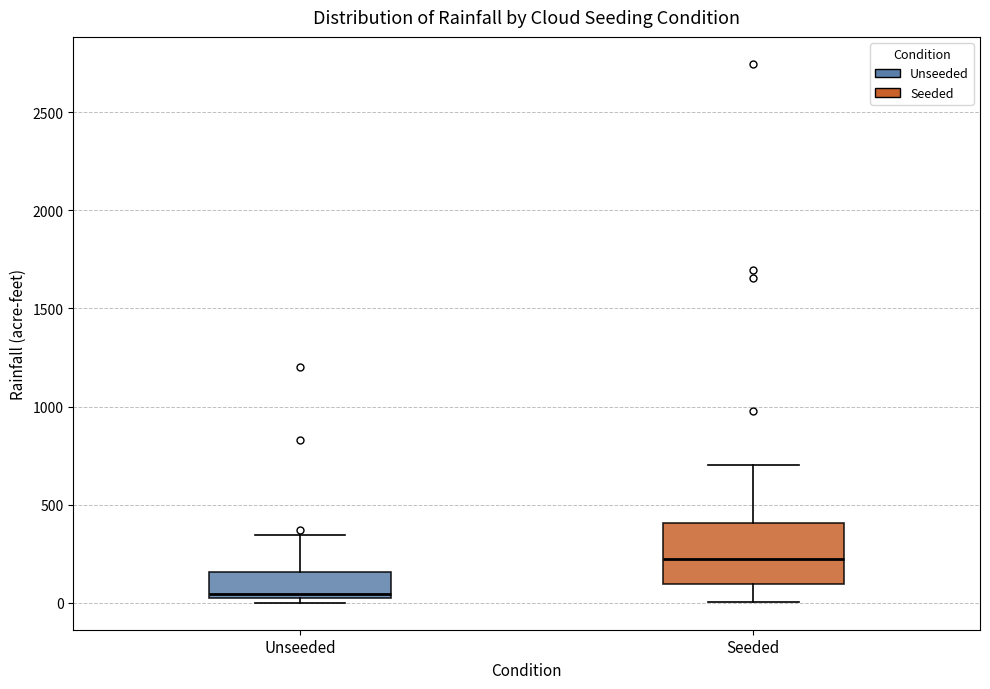

Where does the upper whisker of the box for Seeded end on the y-axis? The values are not printed on the chart, so give them approximately, as read against the axis.

700